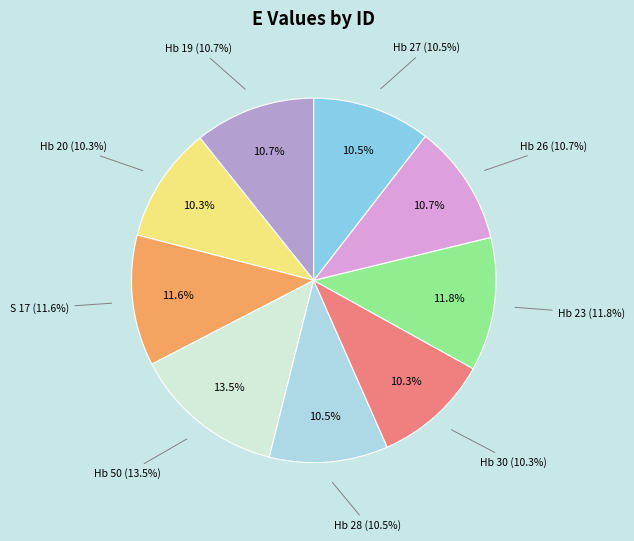

To the nearest percent, what percentage of the pie is Hb 26?

11%